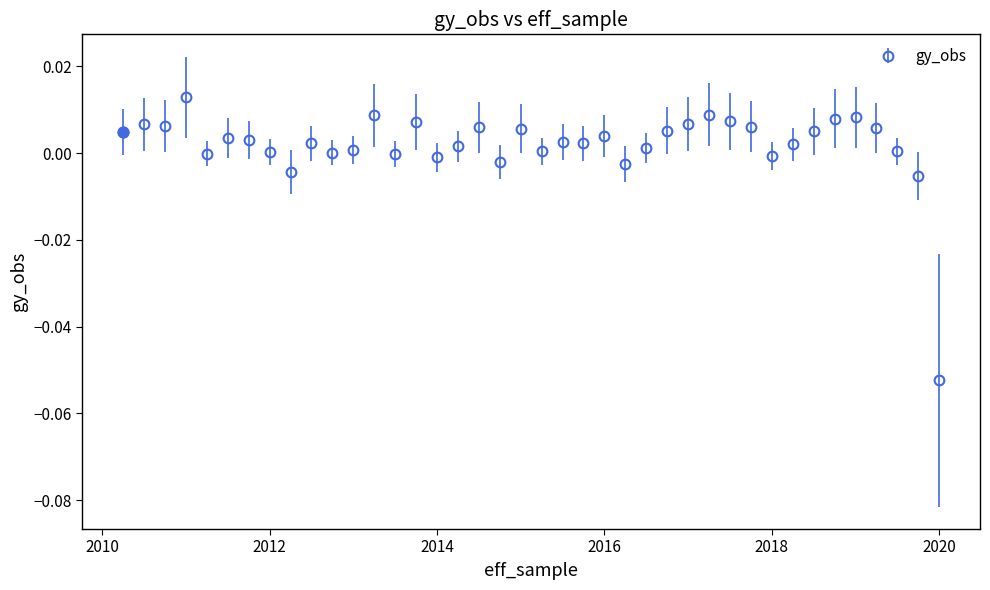

True or false: the data has more than 0 interior local peaks.

True